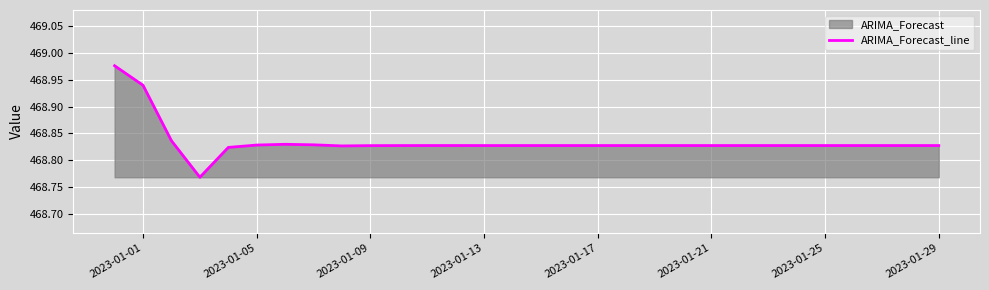

True or false: the data shows 195.5 at 2023-01-01.

False